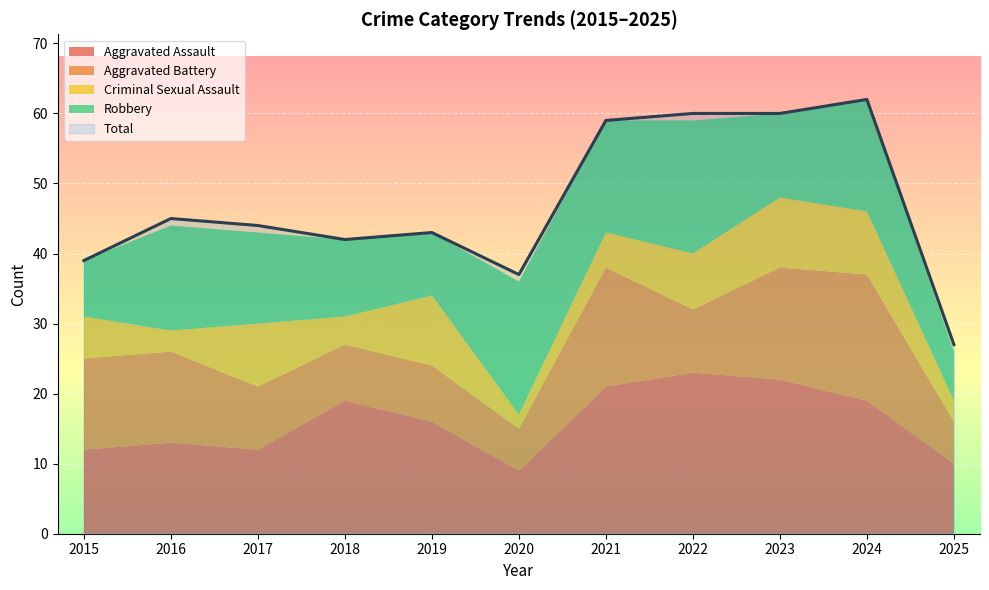

What are all the series names shown in the legend?

Aggravated Assault, Aggravated Battery, Criminal Sexual Assault, Robbery, Total